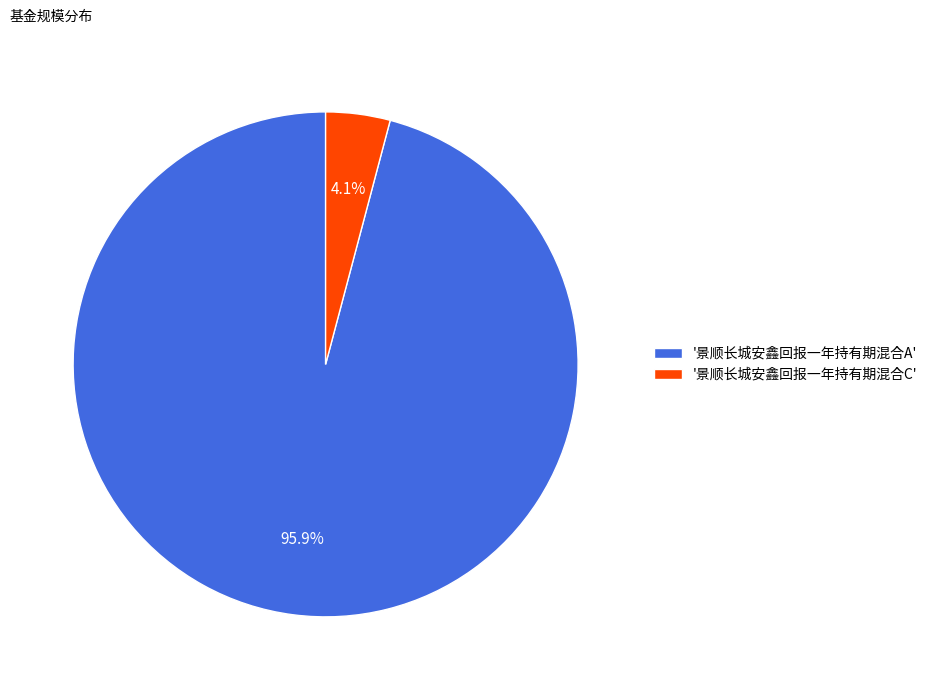

How many segments does this pie chart have?

2